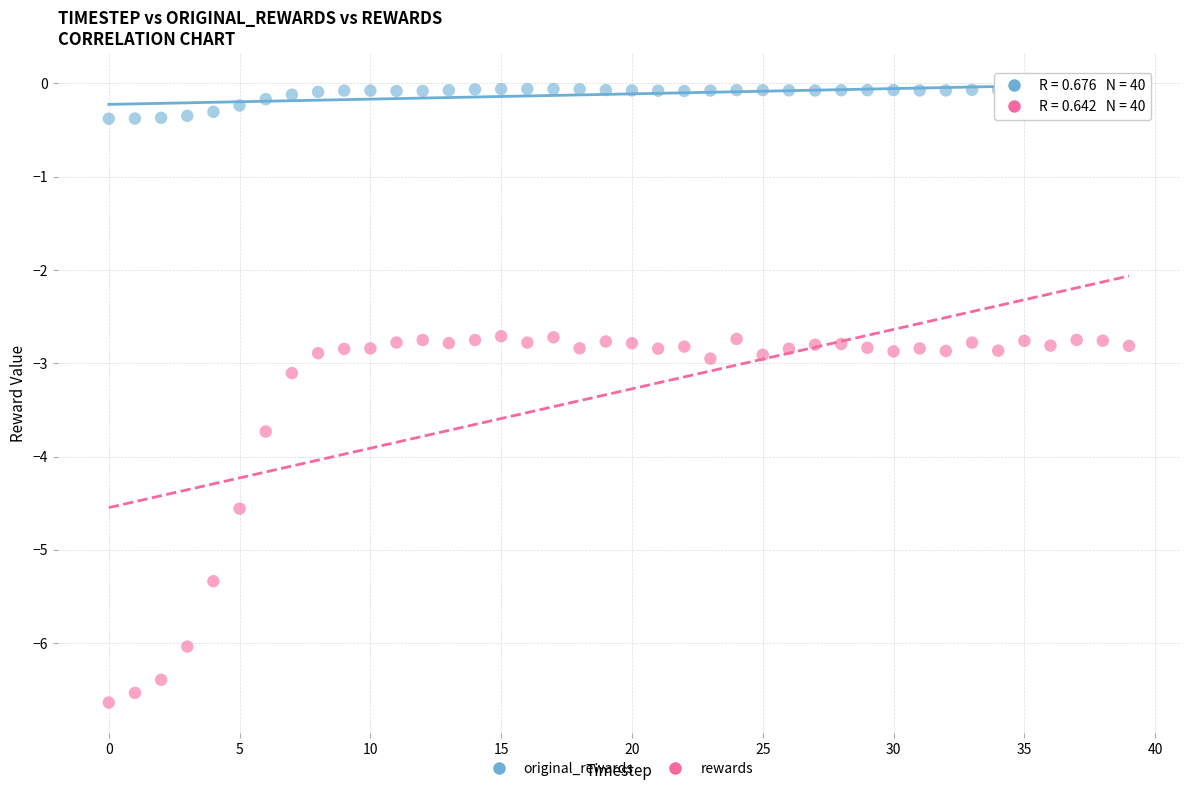

Which series has the widest spread of Y values?

rewards